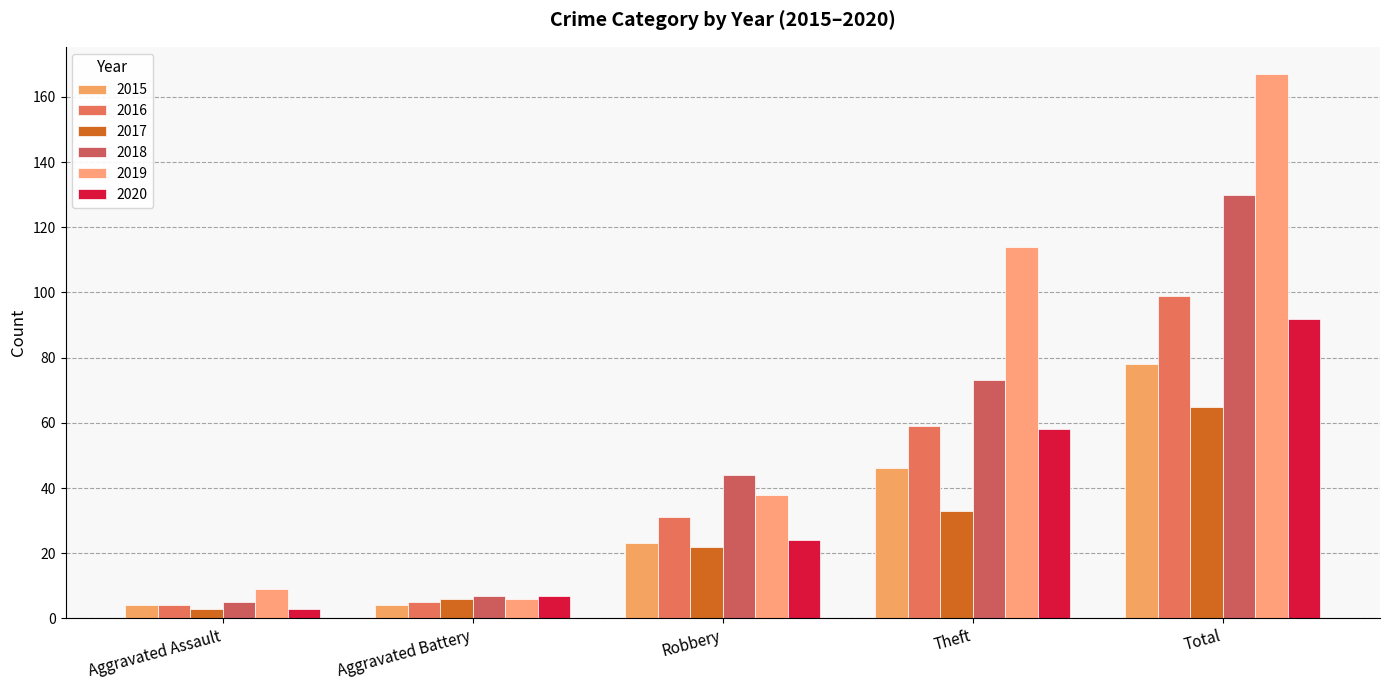

At which category does the chart reach its minimum across all series?

Aggravated Assault